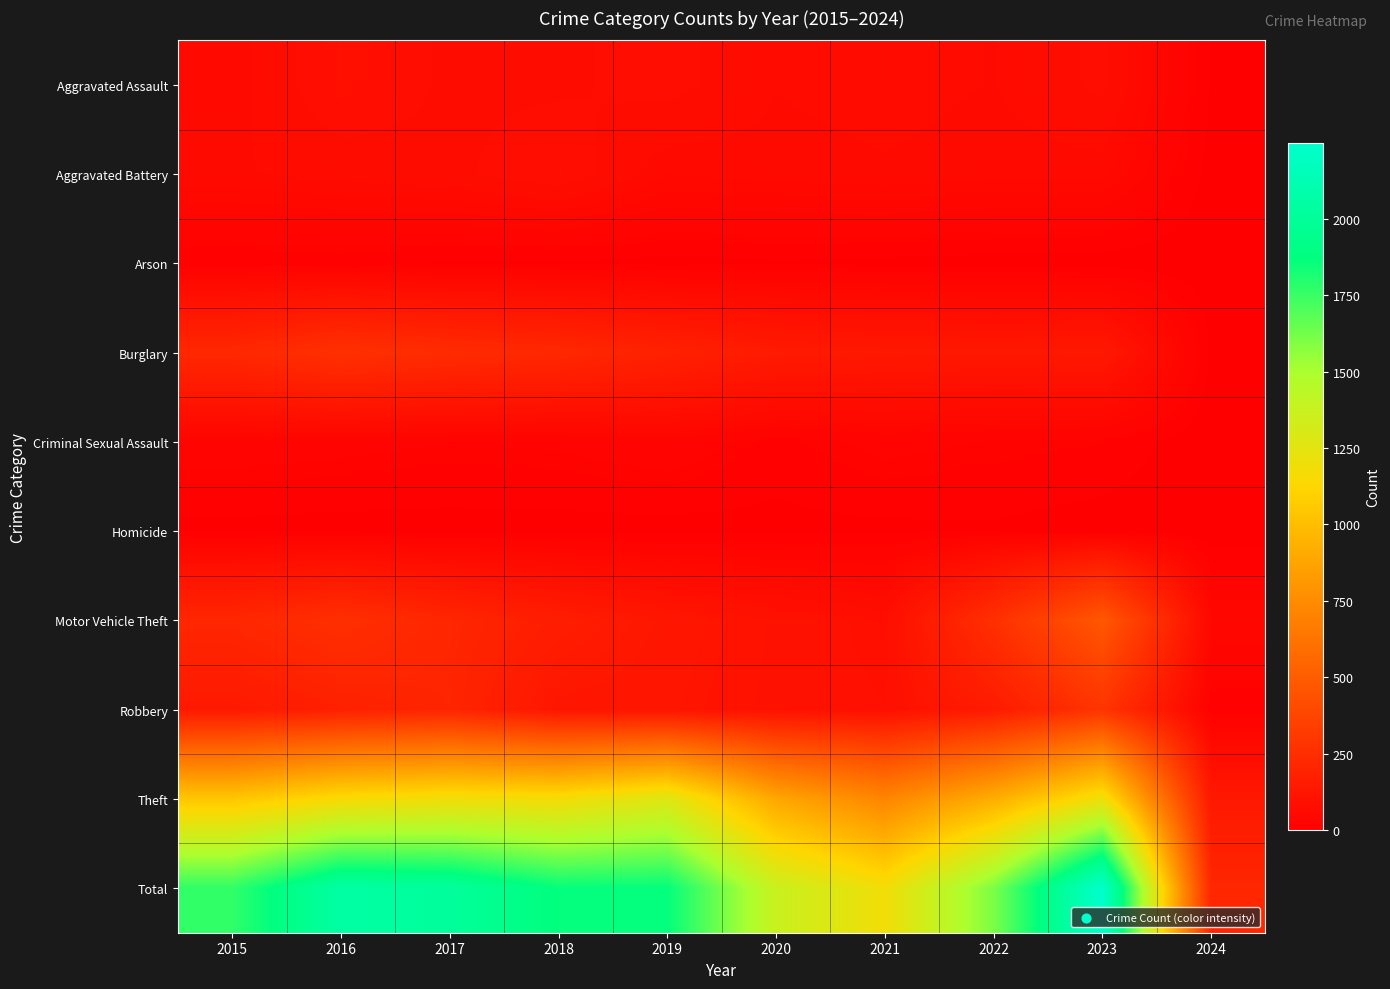

What is the maximum value shown in the chart?

2248